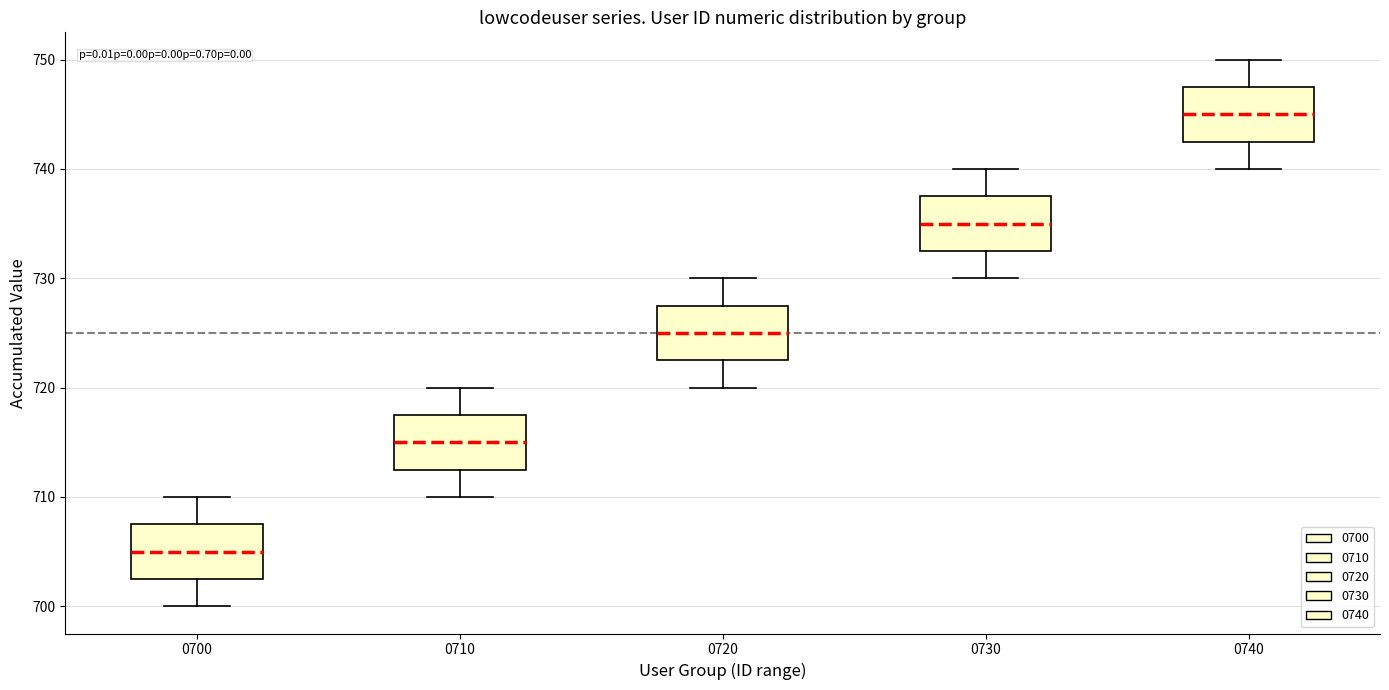

Reading left to right, transcribe this box plot: for each box, give where its median line is, the range the box spans, and where its two whiskers end, as read against the y-axis. The values are not printed on the chart, so give them approximately, as read against the axis.

0700: median 705, box 703 to 708, whiskers 700 to 710
0710: median 715, box 713 to 718, whiskers 710 to 720
0720: median 725, box 723 to 728, whiskers 720 to 730
0730: median 735, box 733 to 738, whiskers 730 to 740
0740: median 745, box 743 to 748, whiskers 740 to 750